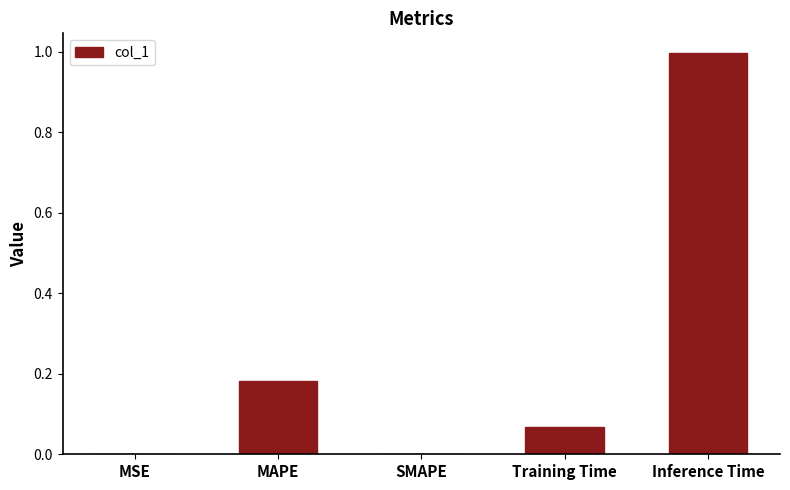

The value at SMAPE is 0.0. True or false?

True